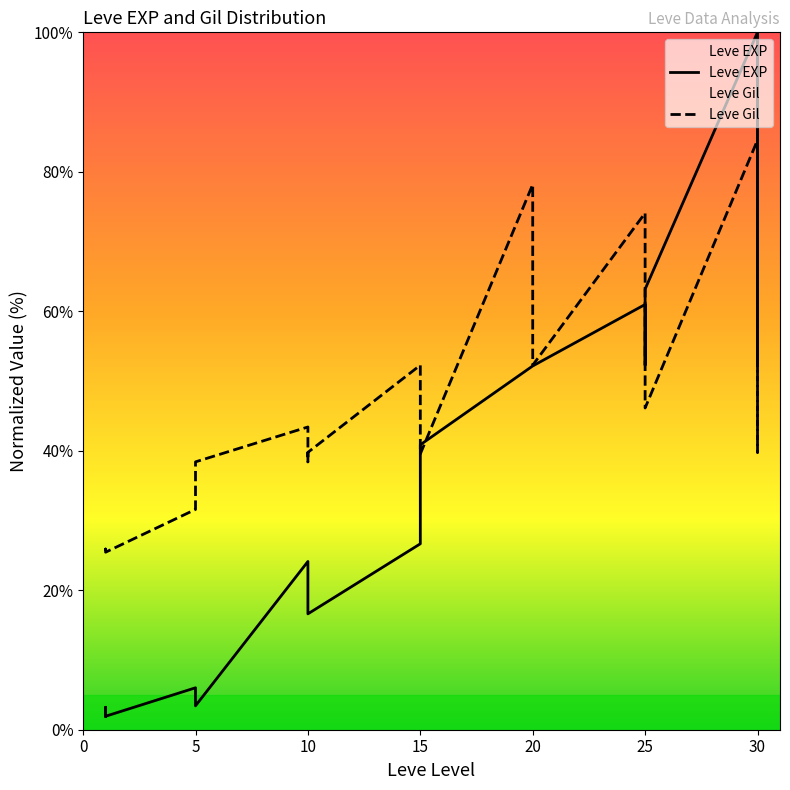

At which label is Leve EXP closest to 50?

20